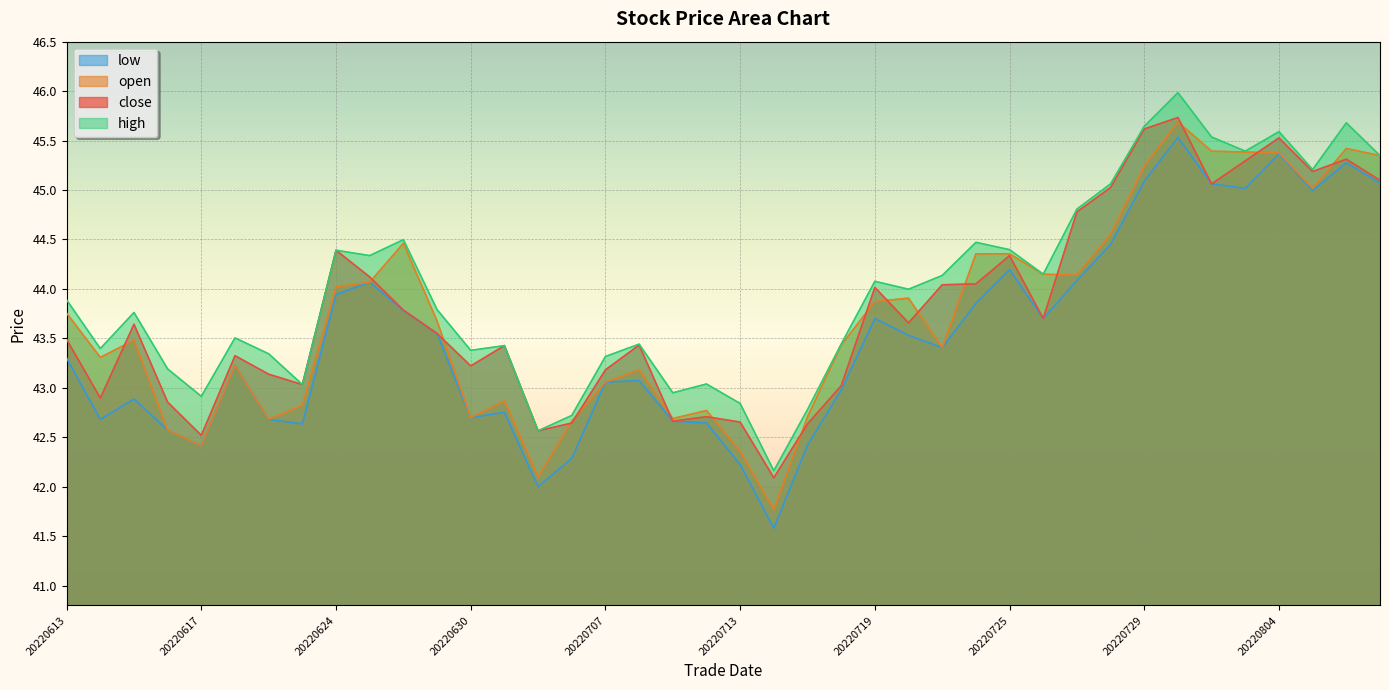

How many interior local peaks does the high series have?

12